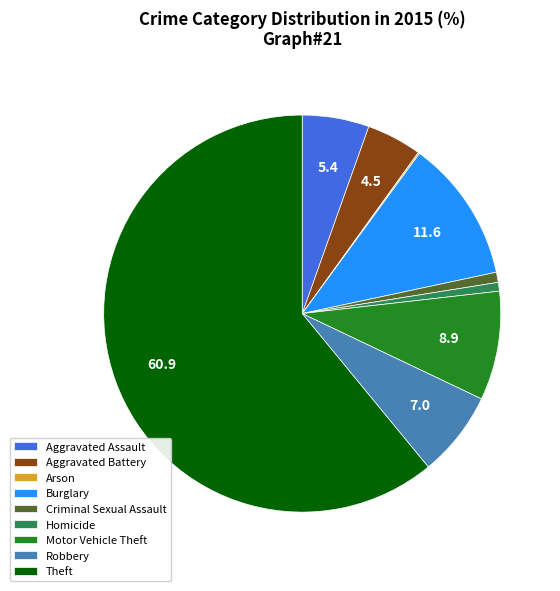

The Homicide slice represents 1% of the pie. True or false?

True